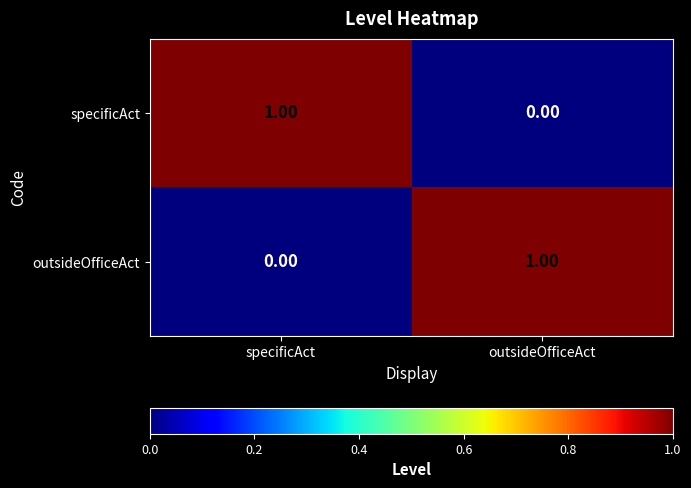

List the labels in order of specificAct value, largest first.

specificAct, outsideOfficeAct